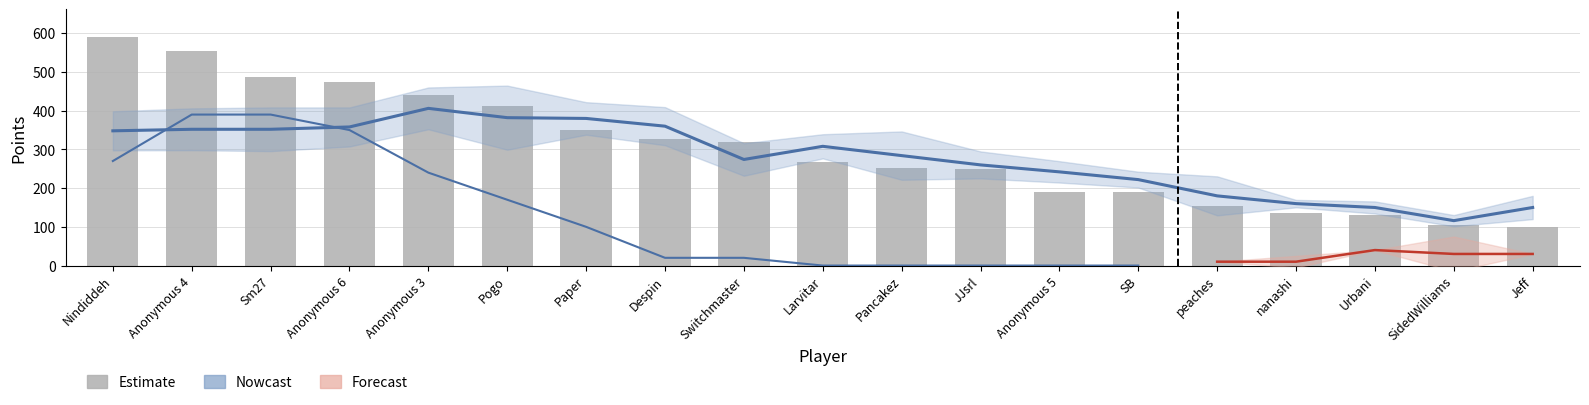

What is the average value of the Points series?

302